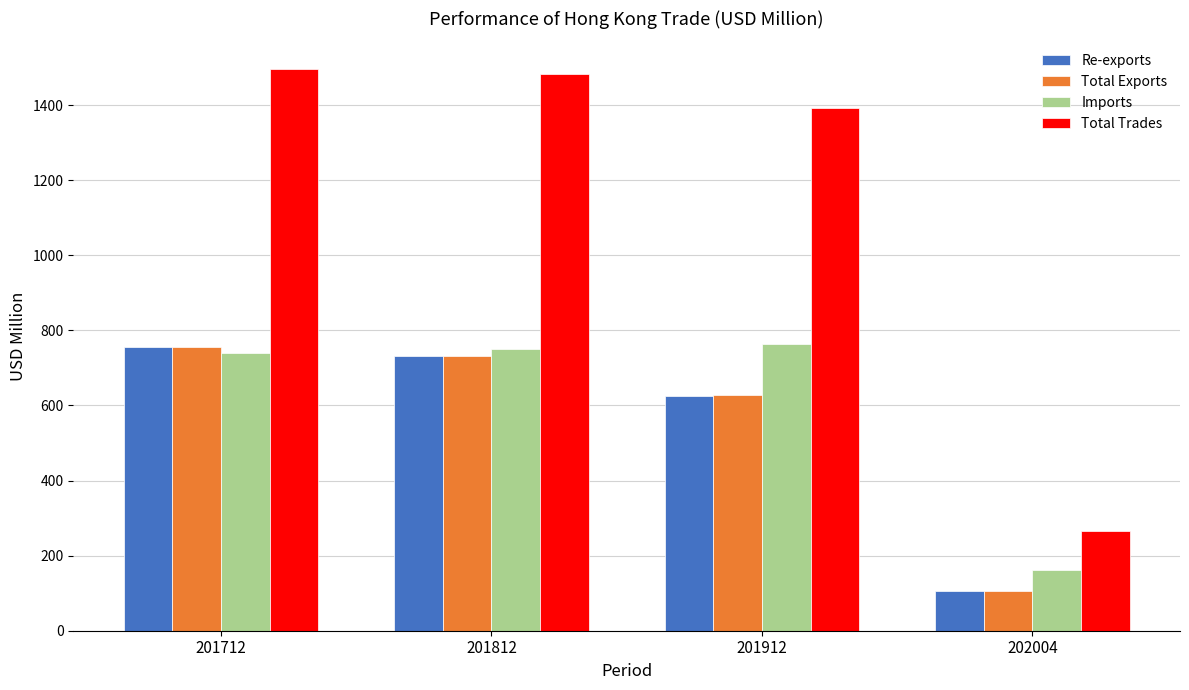

What is the sum of the Total Trades values at 201712 and 201912?

2887.7